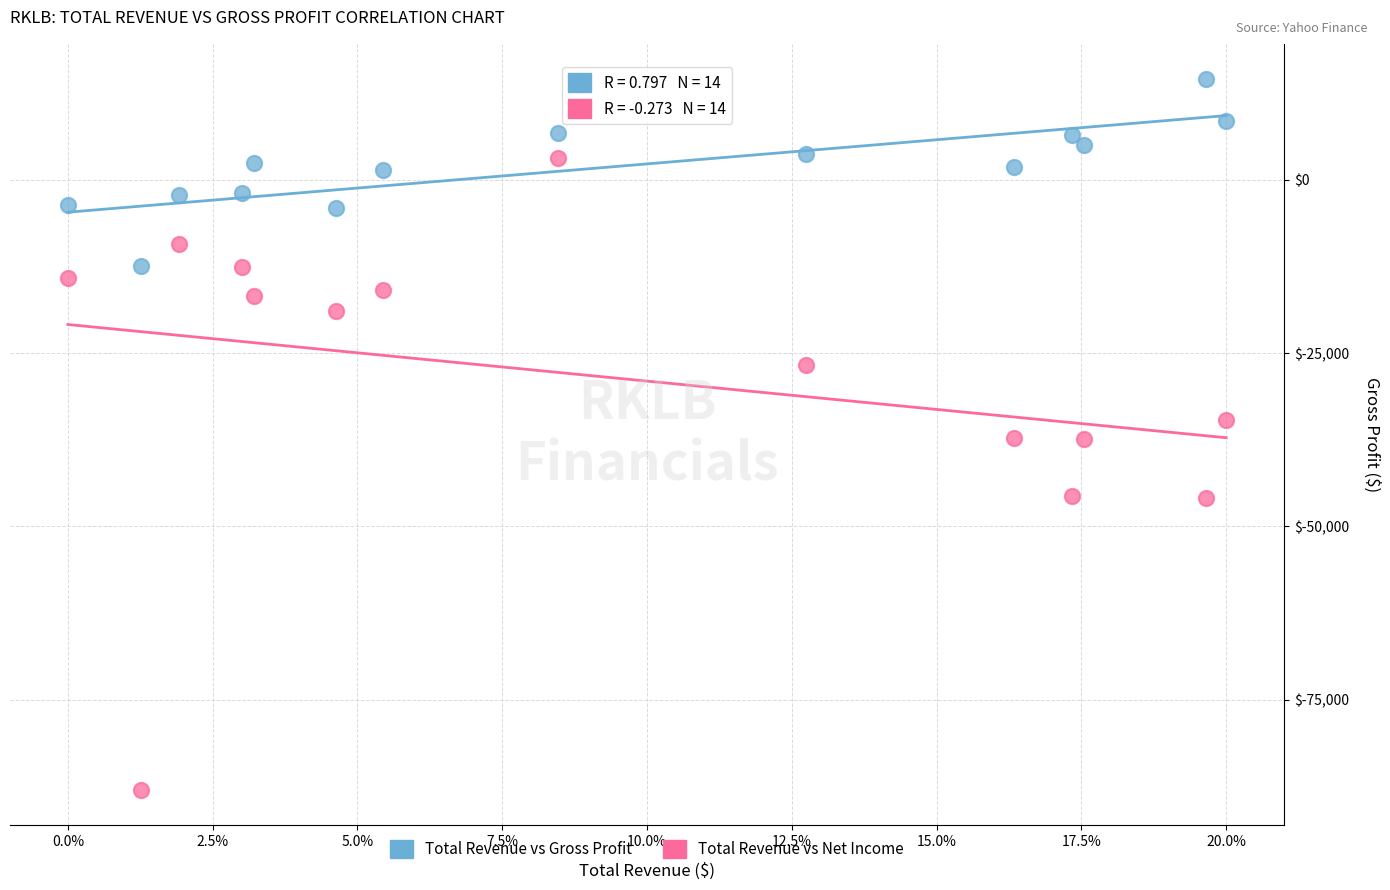

Which series reaches the maximum Y coordinate?

Total Revenue vs Gross Profit